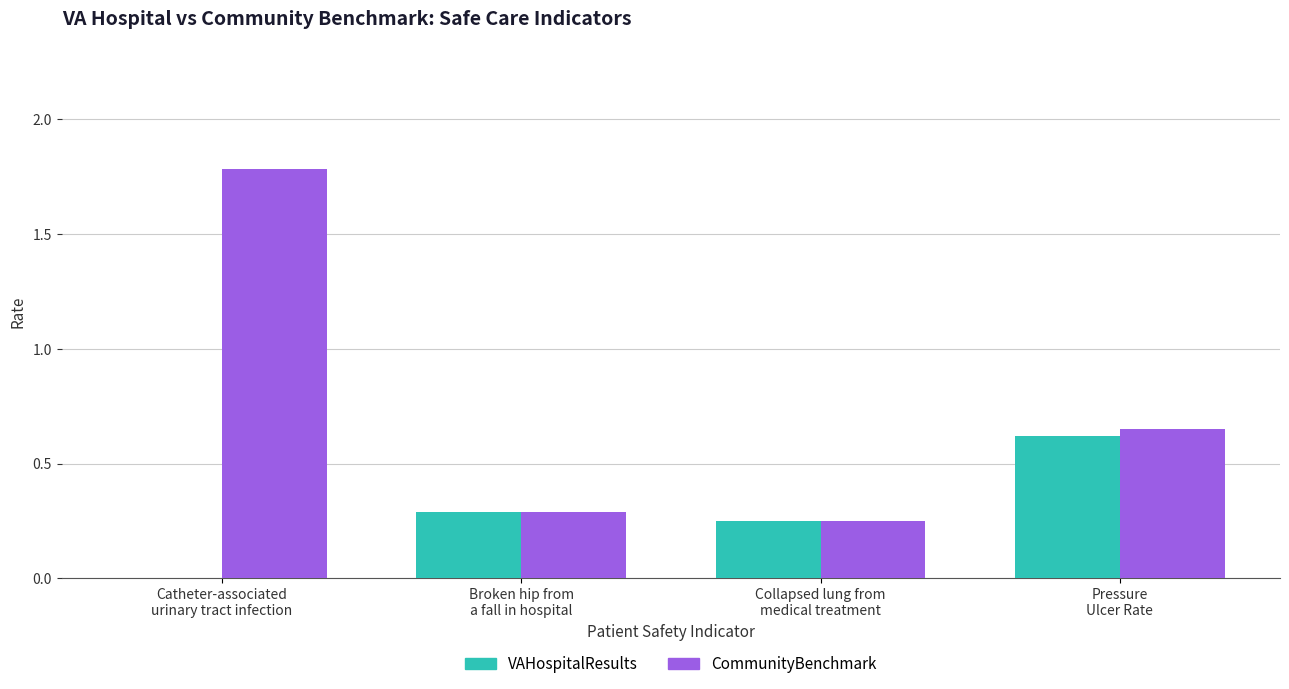

Is it true that CommunityBenchmark equals 0.4 at Collapsed lung from
medical treatment?

False